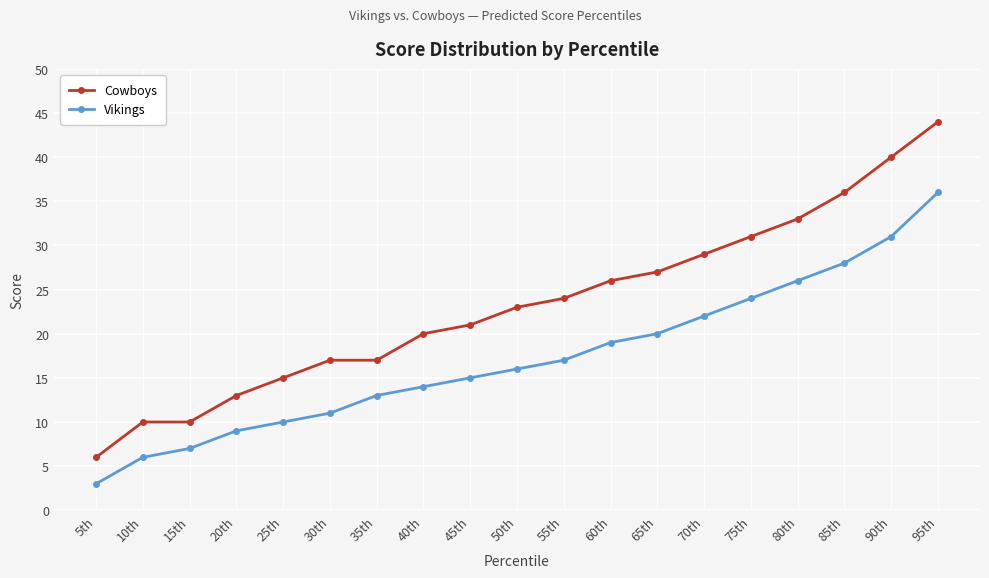

List the series in order of their overall mean, highest first.

Cowboys, Vikings